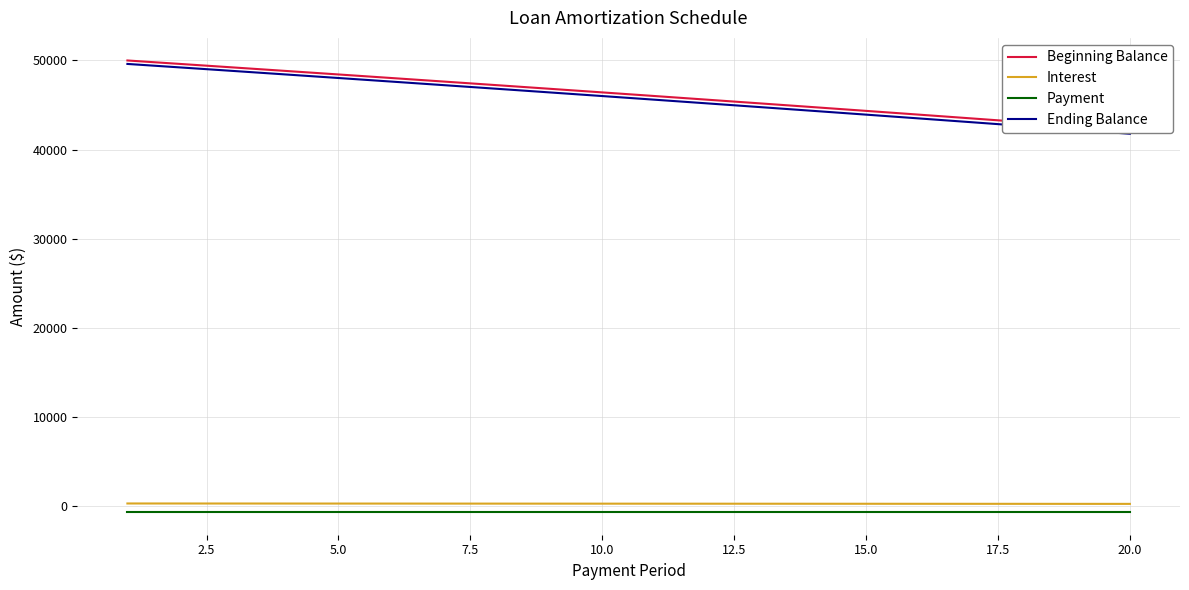

True or false: Interest and Ending Balance cross at least once.

False